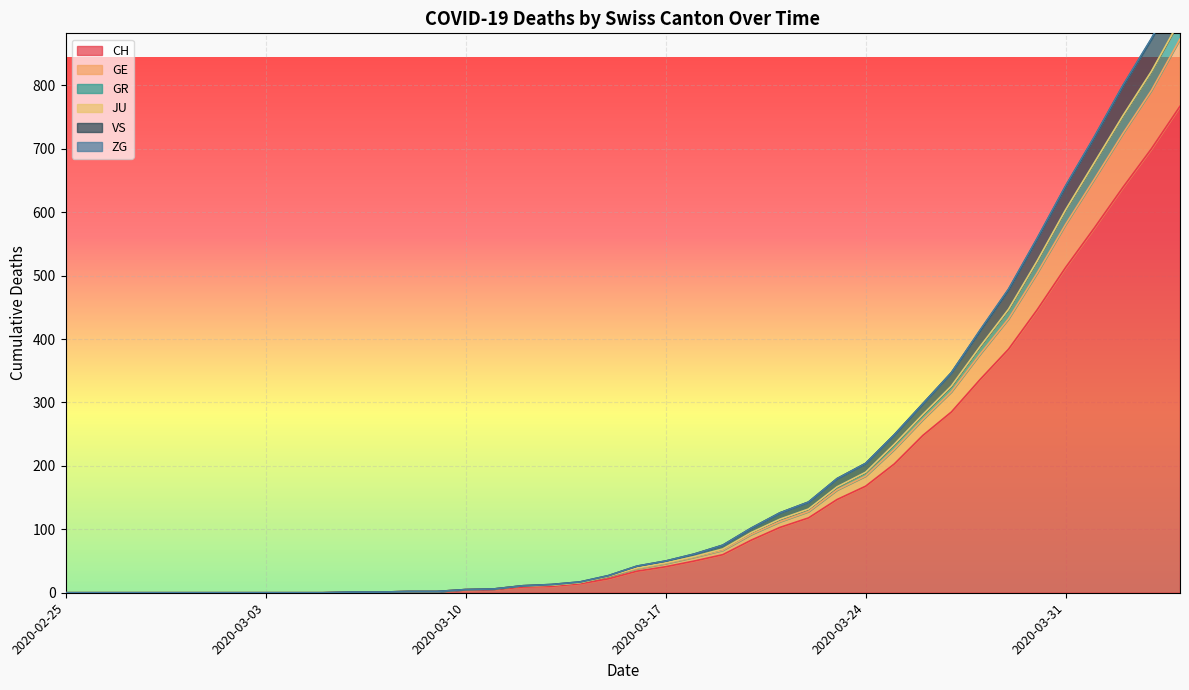

At which label does GR reach its minimum?

2020-02-25